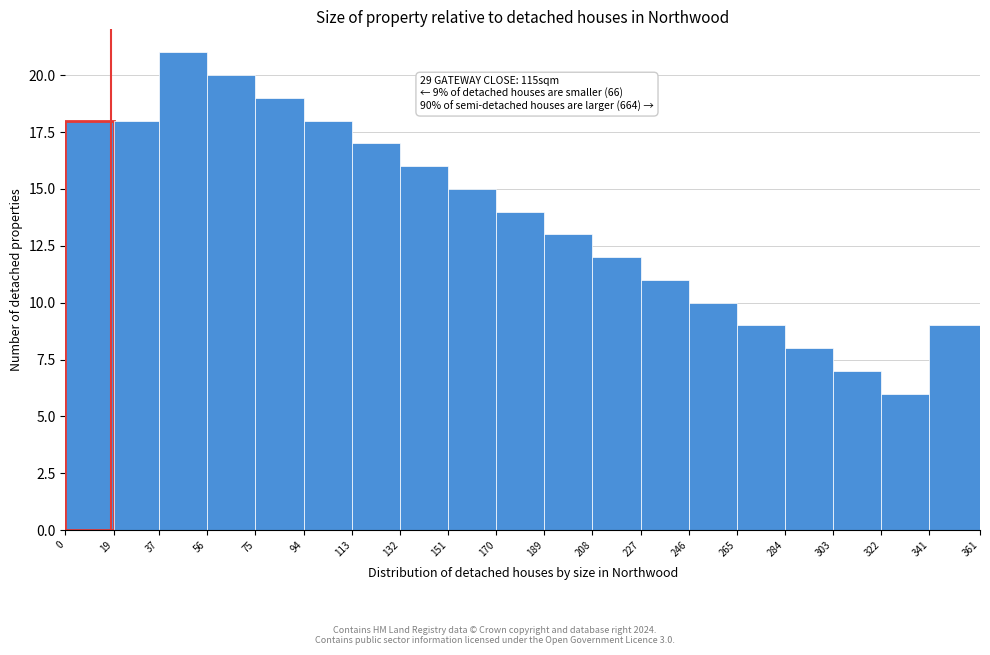

Which range on the x-axis has the tallest bar?

37 to 56